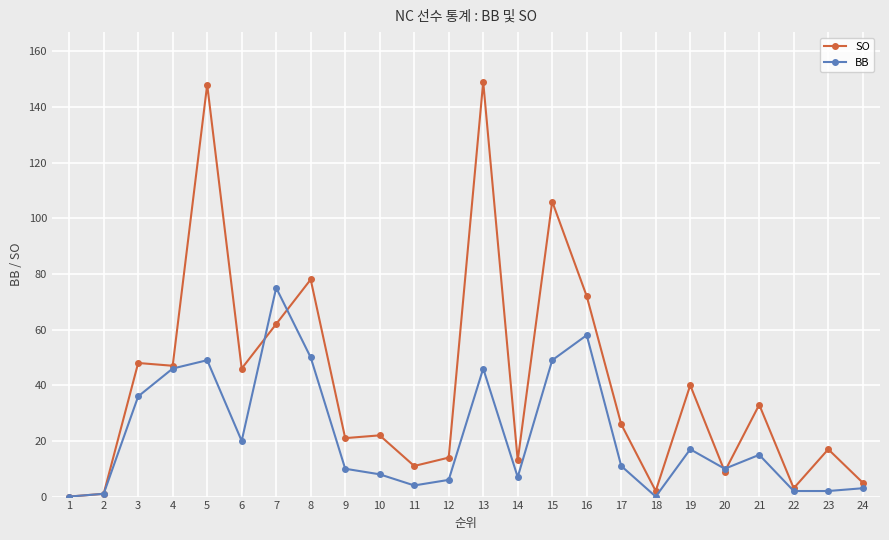

What are all the series names shown in the legend?

SO, BB